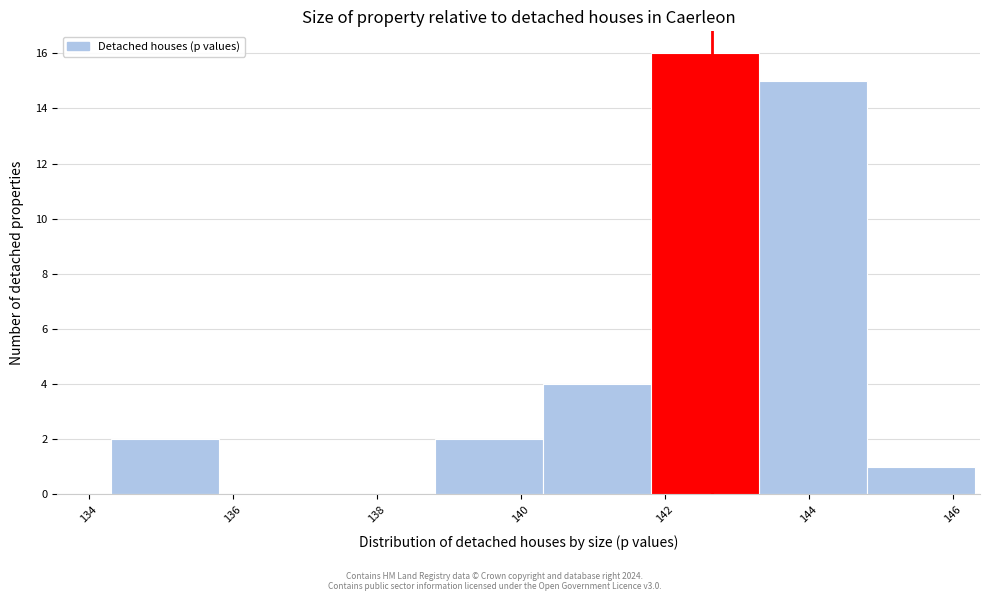

Over which range of the x-axis is the bar tallest?

141.8 to 143.4